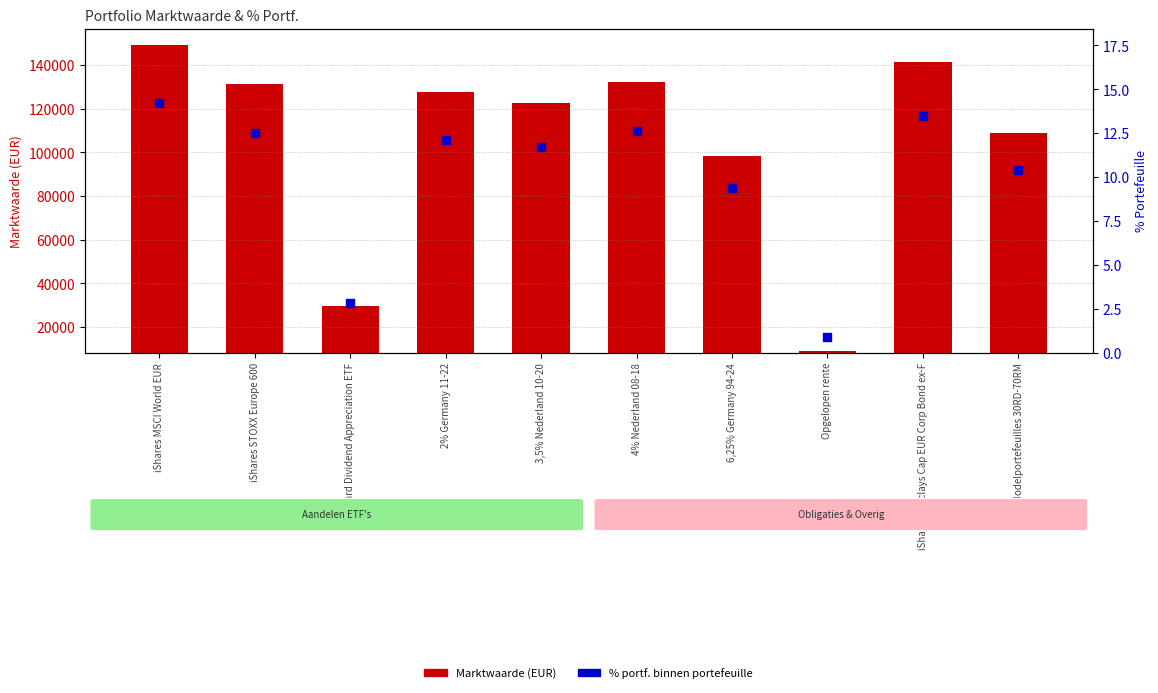

Which series reaches the minimum Y coordinate?

% portf.